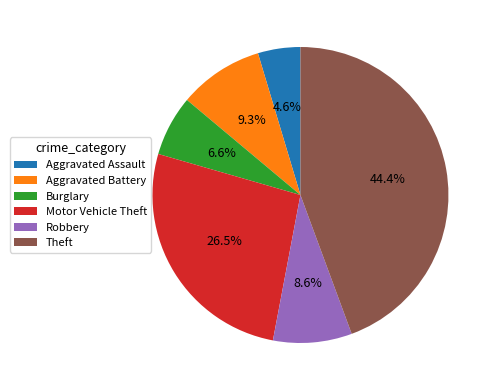

Rank the categories by value from lowest to highest.

Aggravated Assault, Burglary, Robbery, Aggravated Battery, Motor Vehicle Theft, Theft